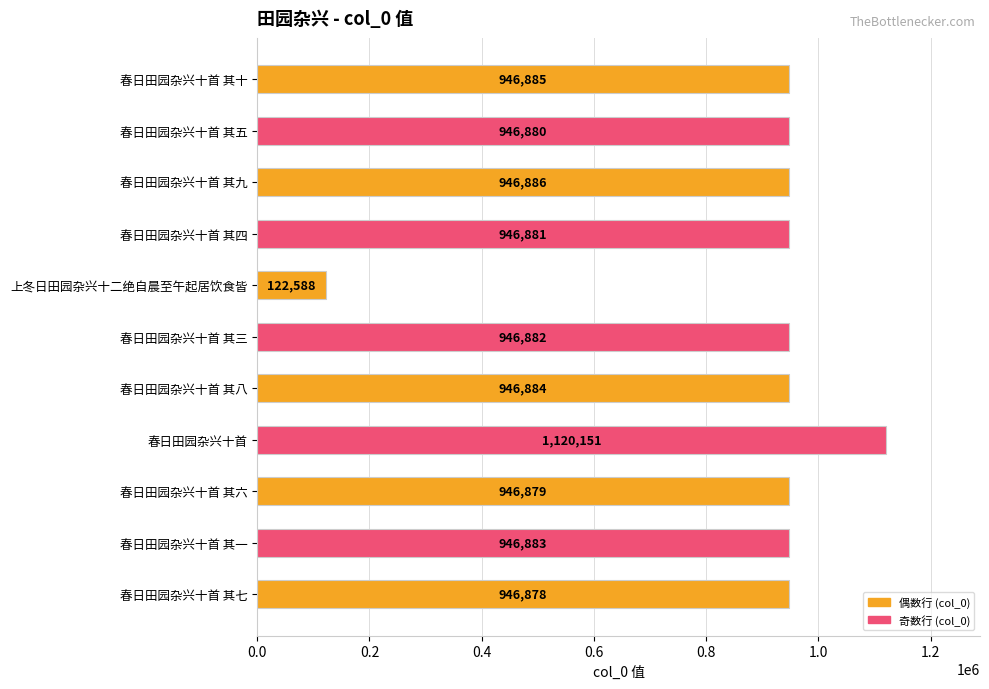

What is the ratio of the value at 春日田园杂兴十首 to the value at 上冬日田园杂兴十二绝自晨至午起居饮食皆?

9.1